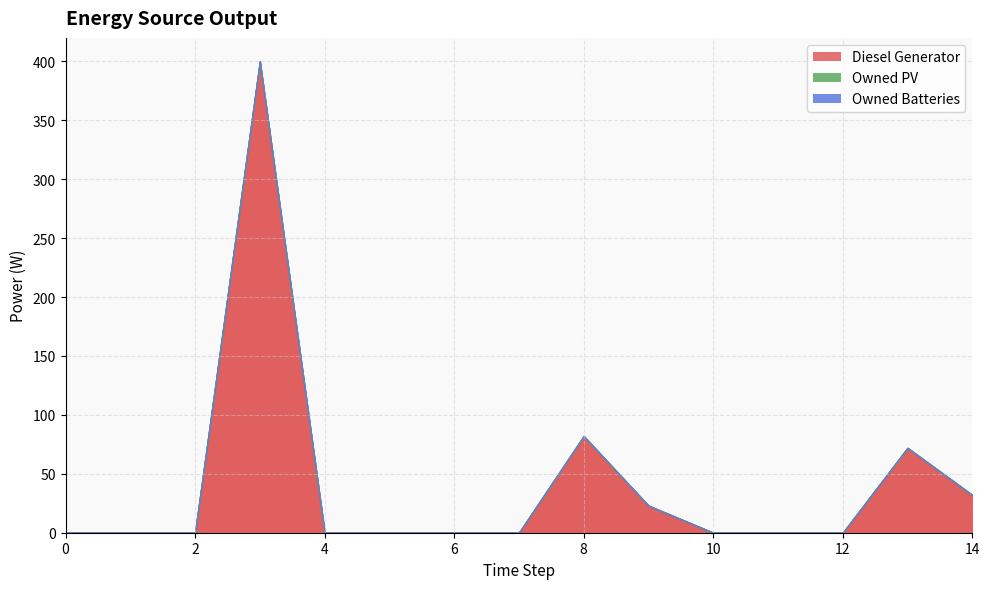

Does the chart display data point markers on the line(s)?

No